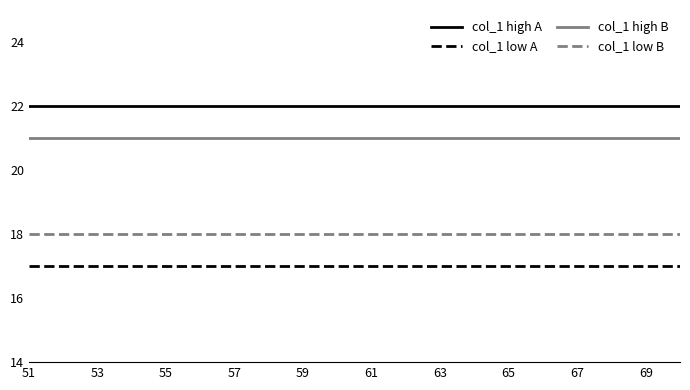

Which series has the largest total across all categories?

col_1 high A